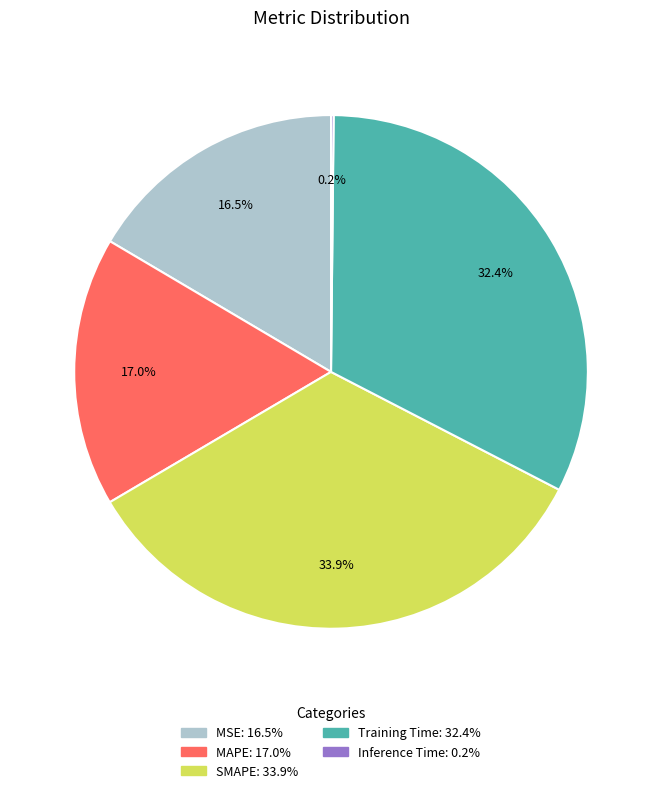

Which has a higher value, Training Time or MAPE?

Training Time